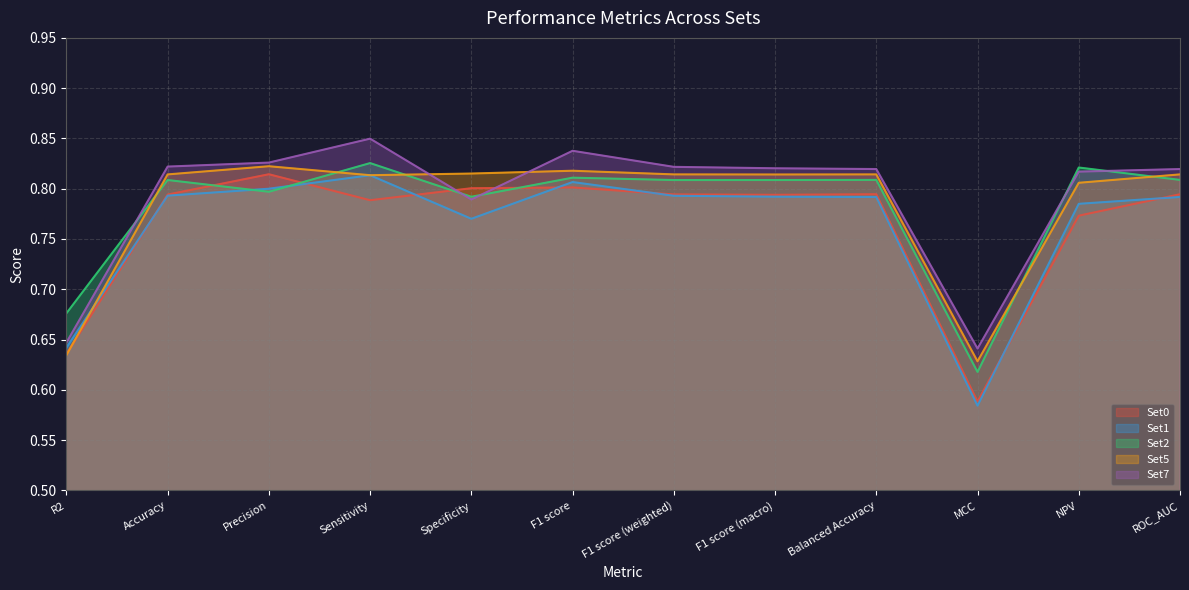

Which category has the highest value in the Set1 series?

Sensitivity